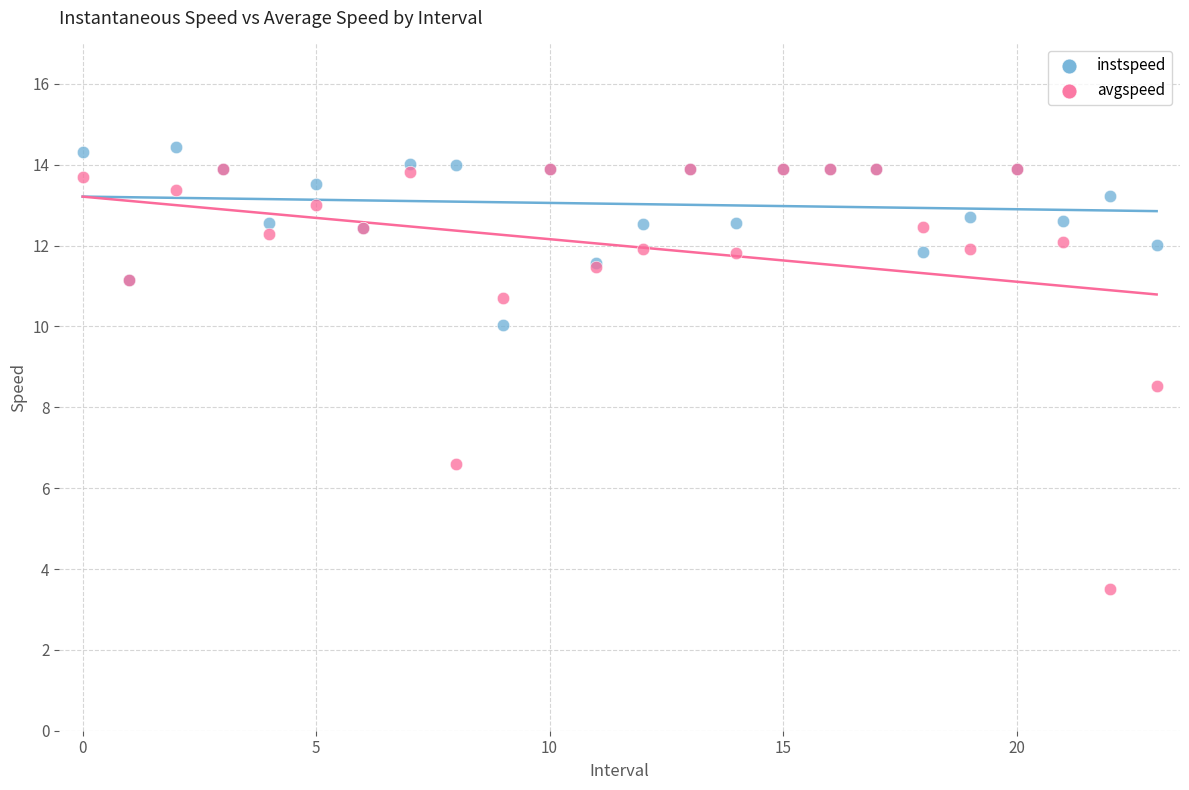

Across all series, what Y value is closest to 8?

8.5